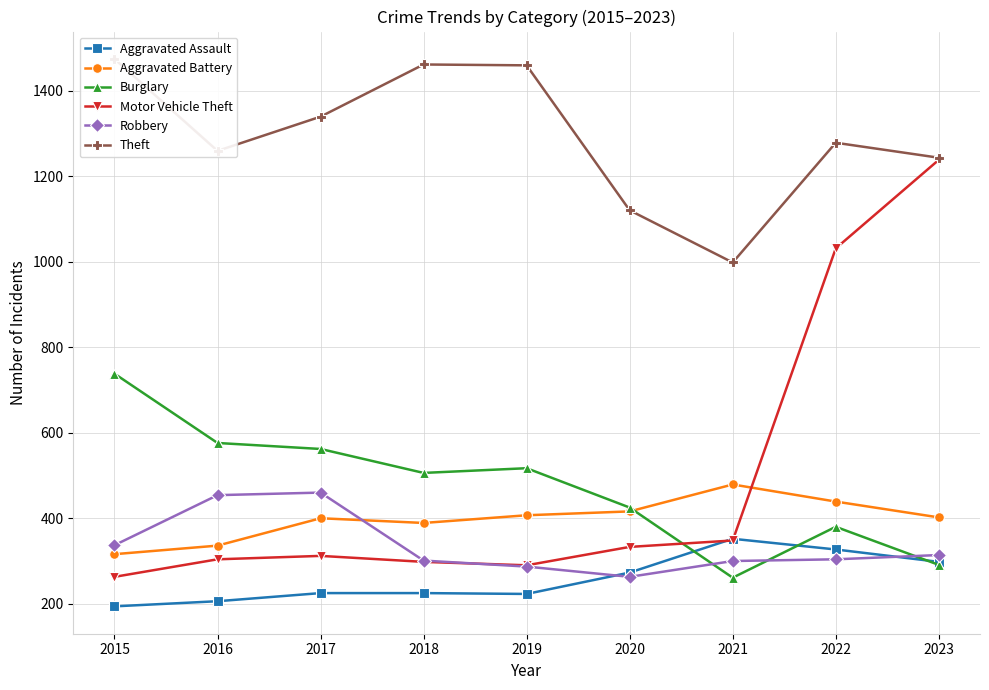

What is the sum of all Theft values?

11631